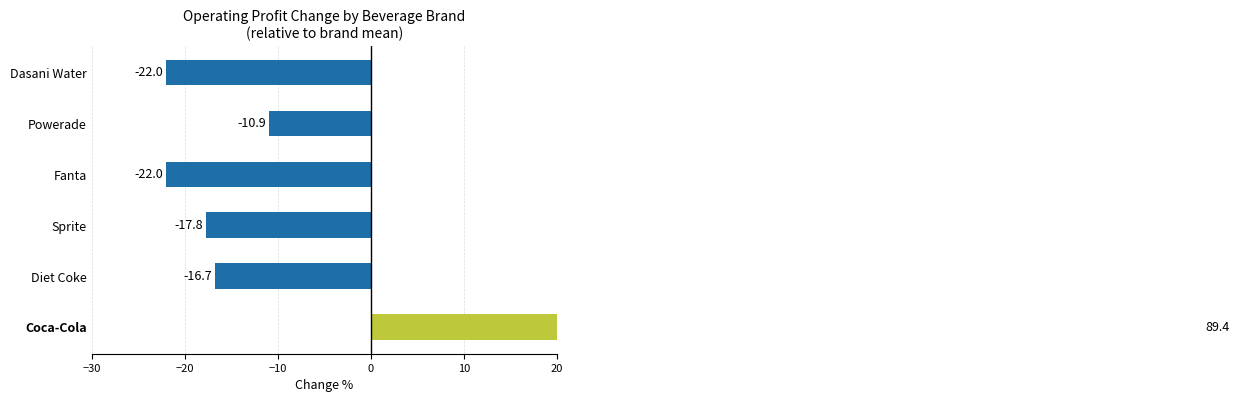

What is the change in value from Powerade to Dasani Water?

-11.1